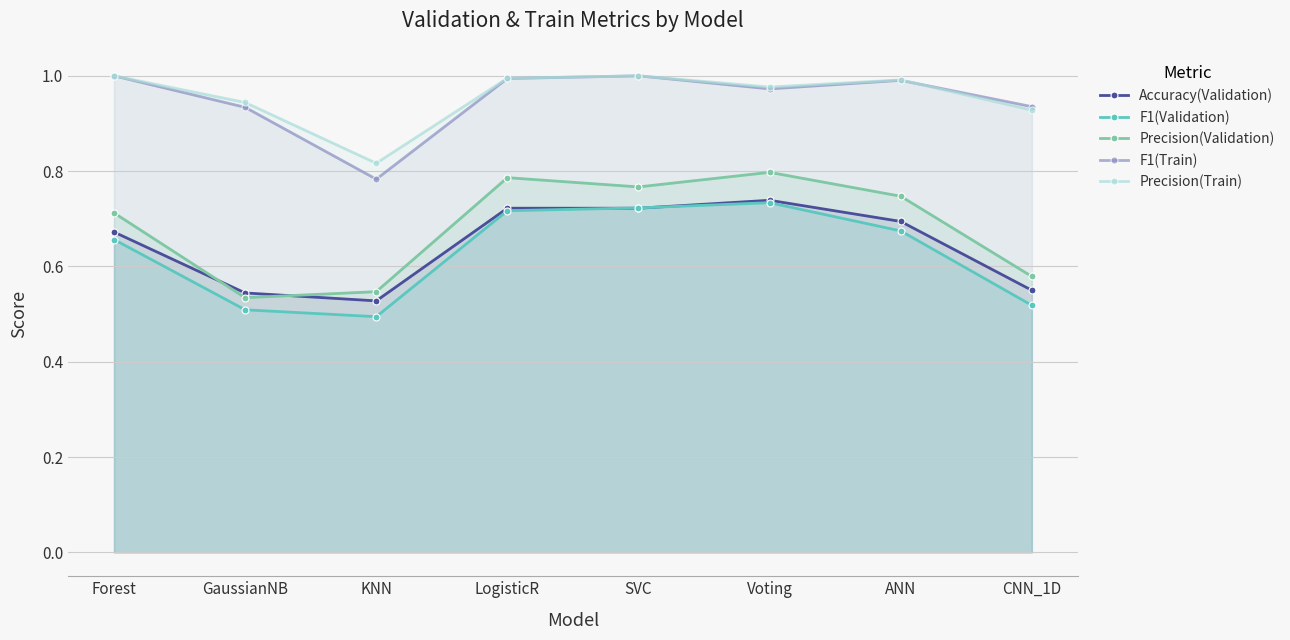

How many interior local valleys does the Precision(Validation) series have?

2